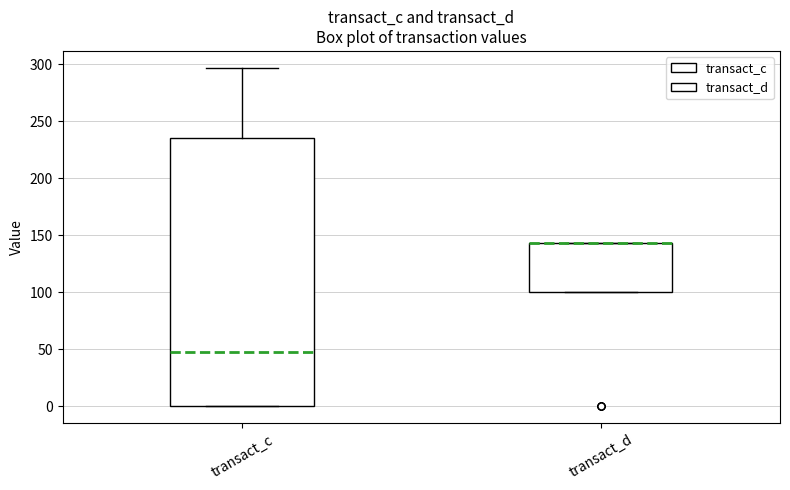

Which box is the tallest, from its lower edge to its upper edge?

transact_c